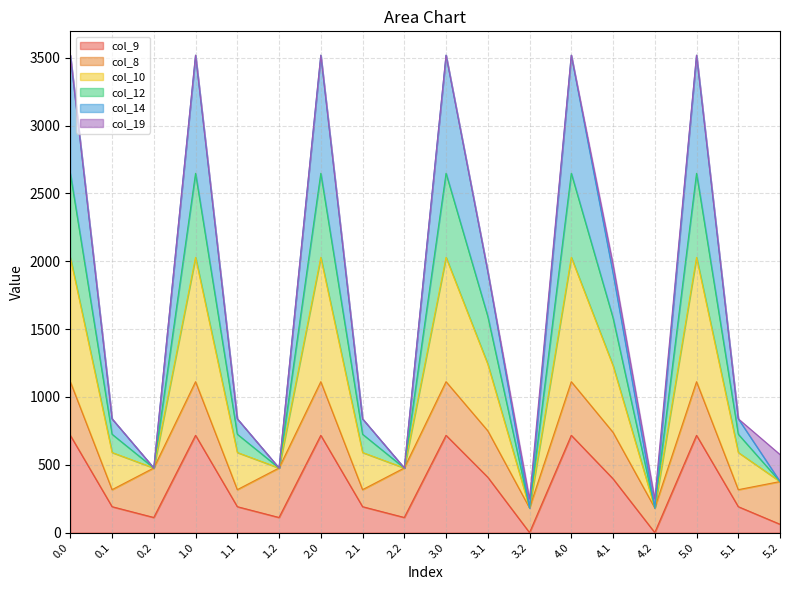

Is the value of col_12 at 5.2 greater than the value of col_9 at 4.2?

Yes